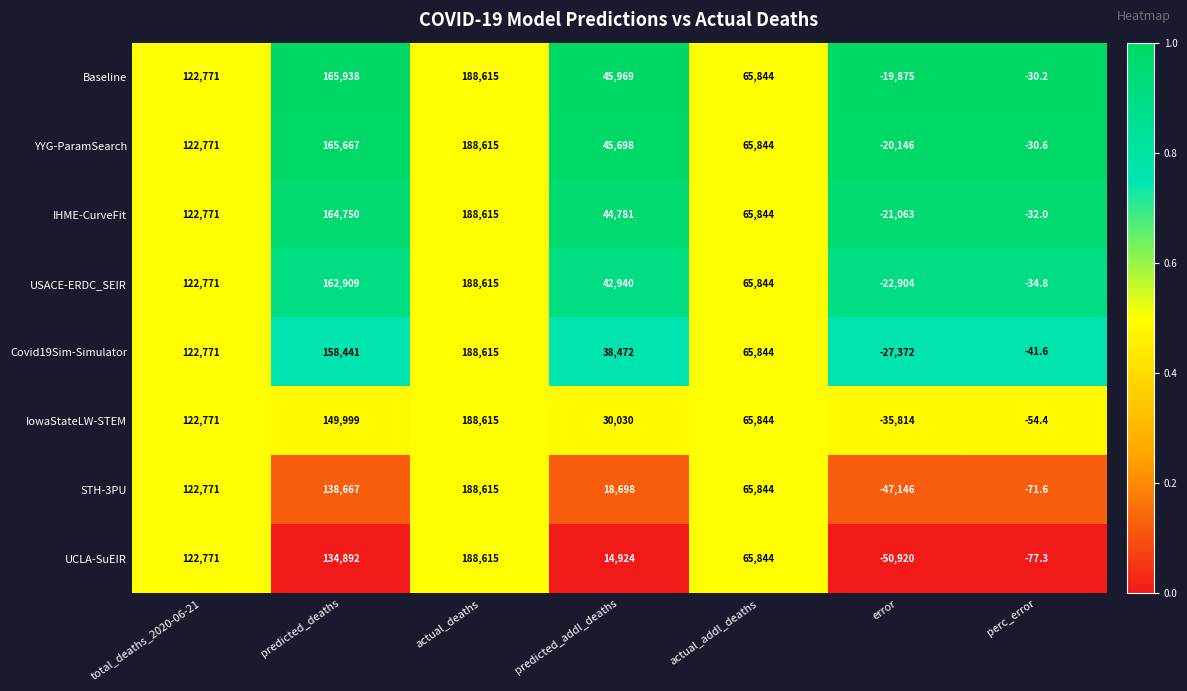

At how many categories does at least one series exceed 0?

5